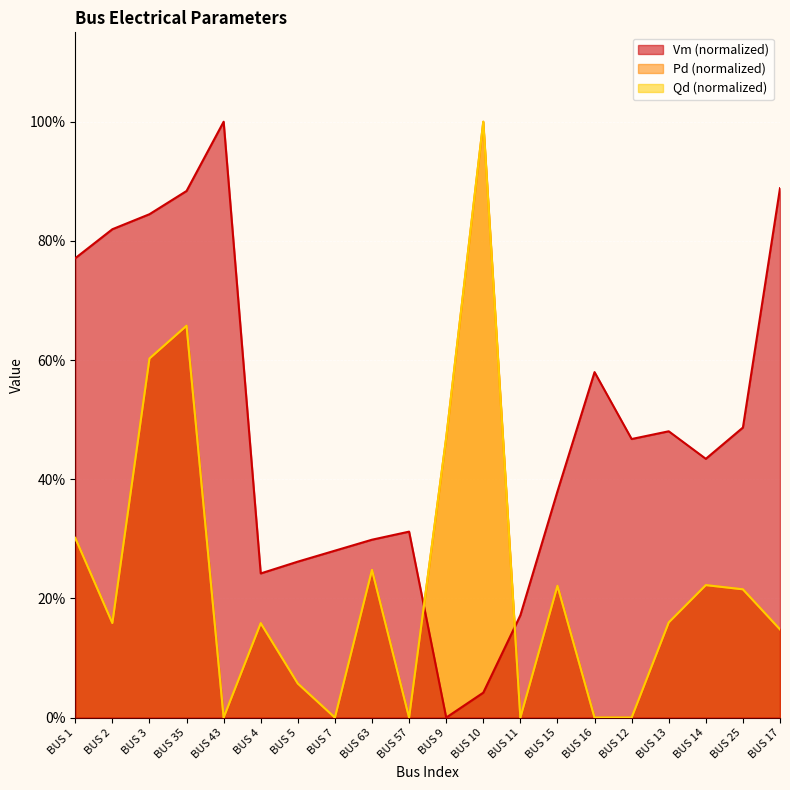

At which label does Pd reach its minimum?

BUS 43